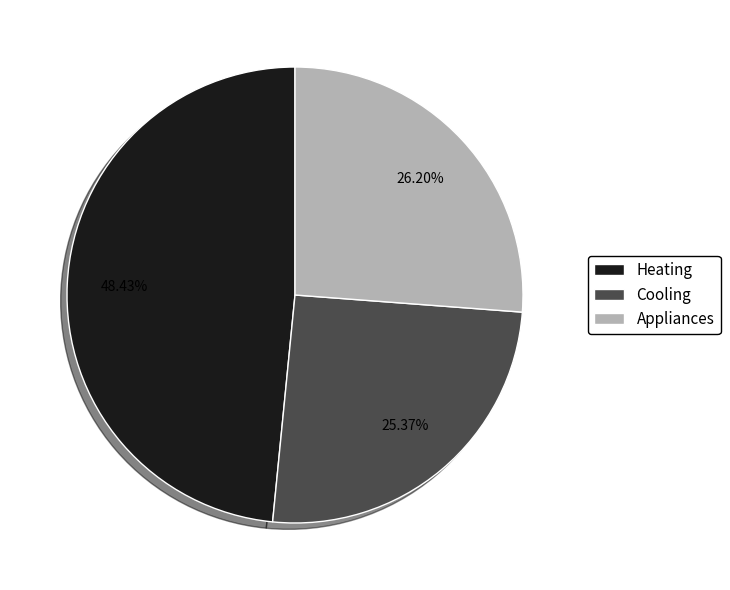

Does any single category account for the majority?

No